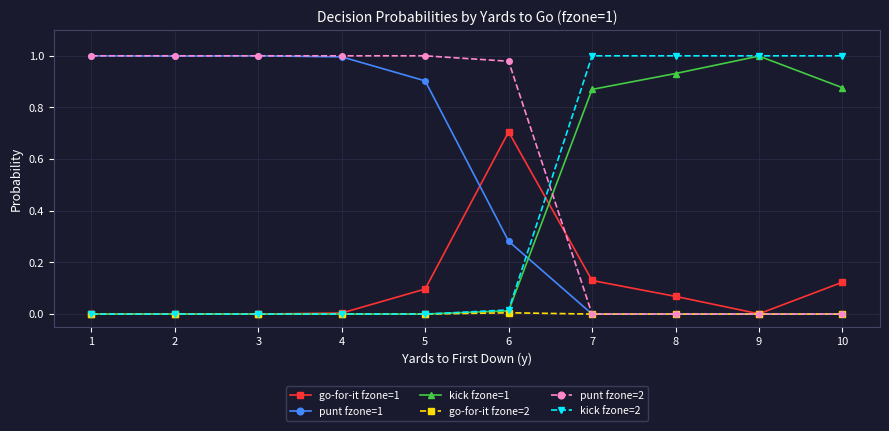

What is the maximum value for go-for-it fzone=1?

0.7